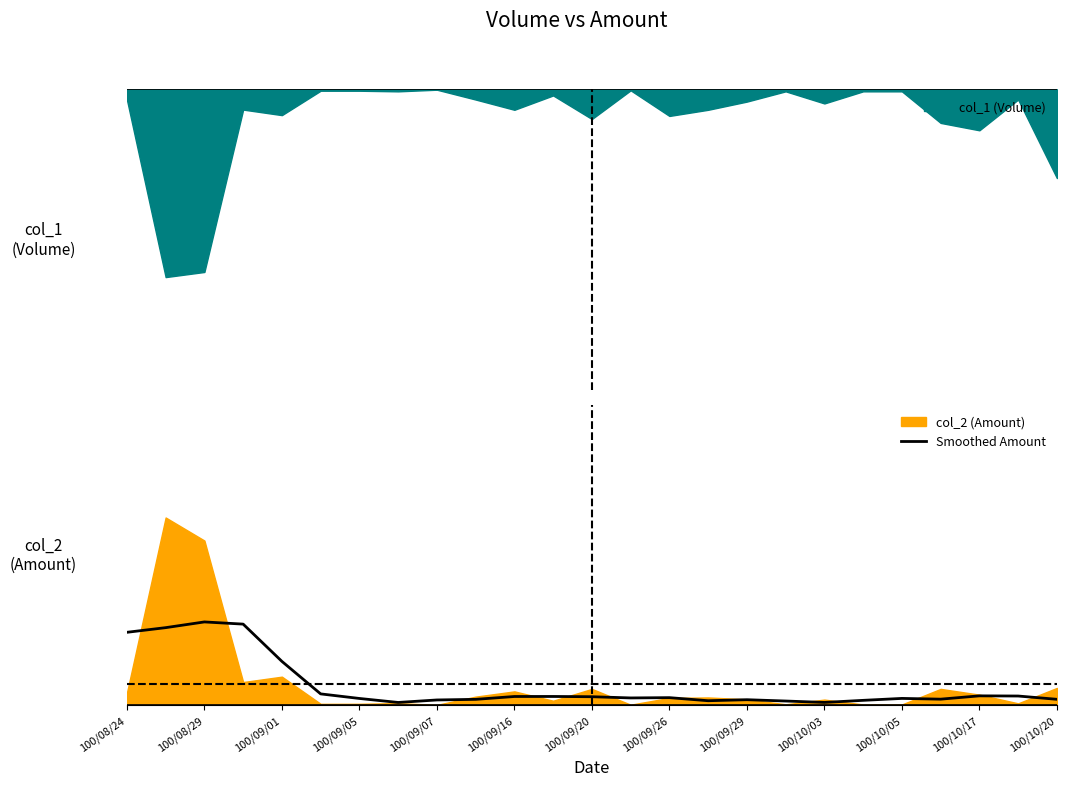

What is the difference between the second highest and second lowest values?

0.4